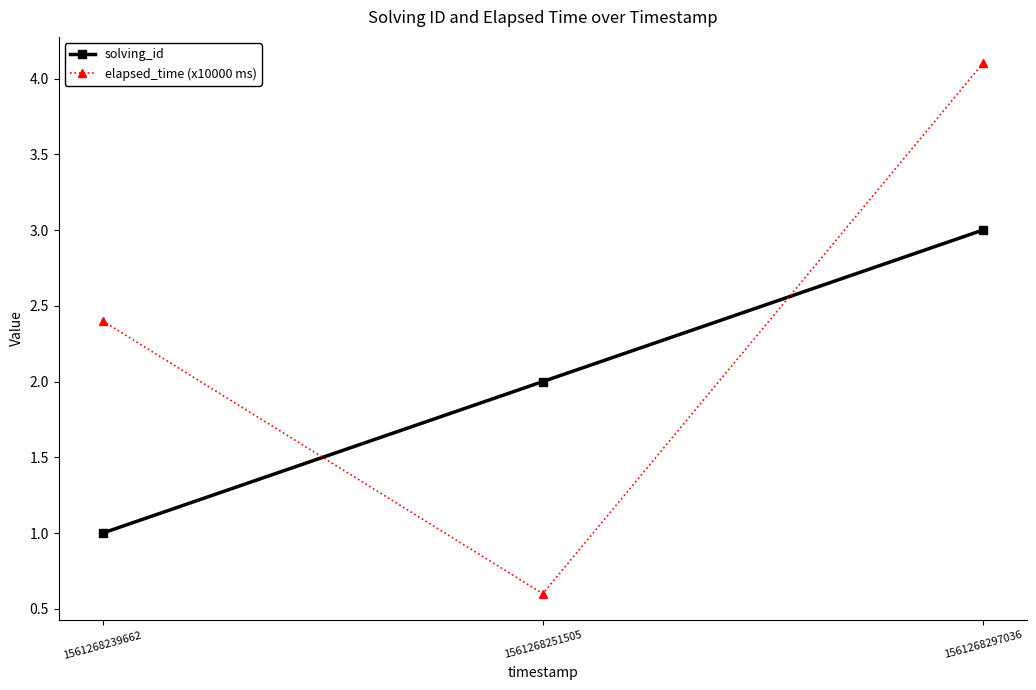

Count the number of data series in this chart.

2